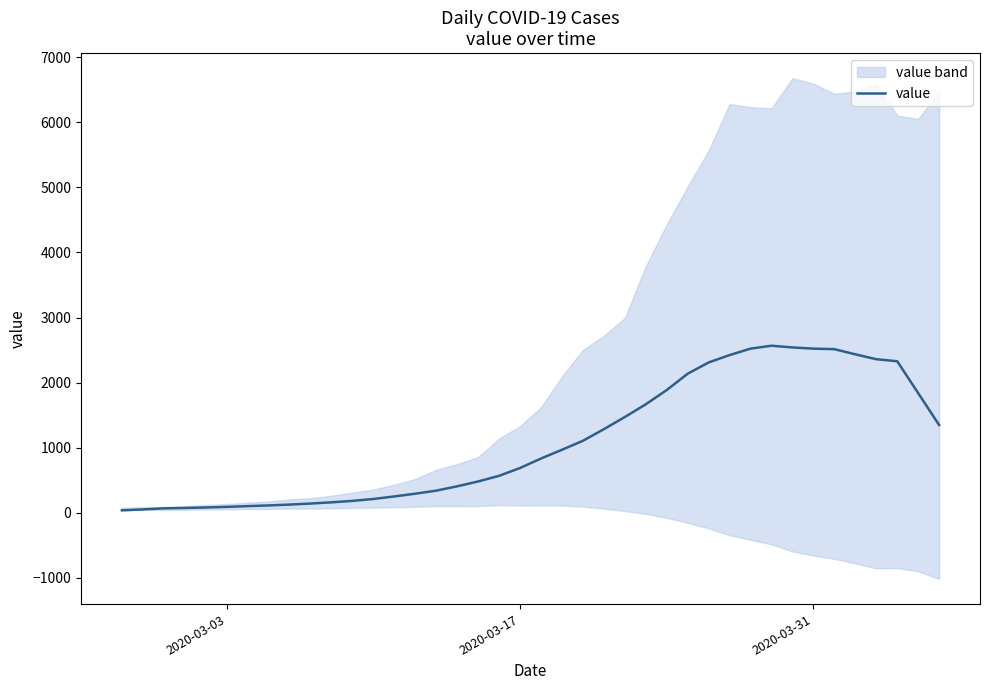

What is the highest value of the value series?

2567.0